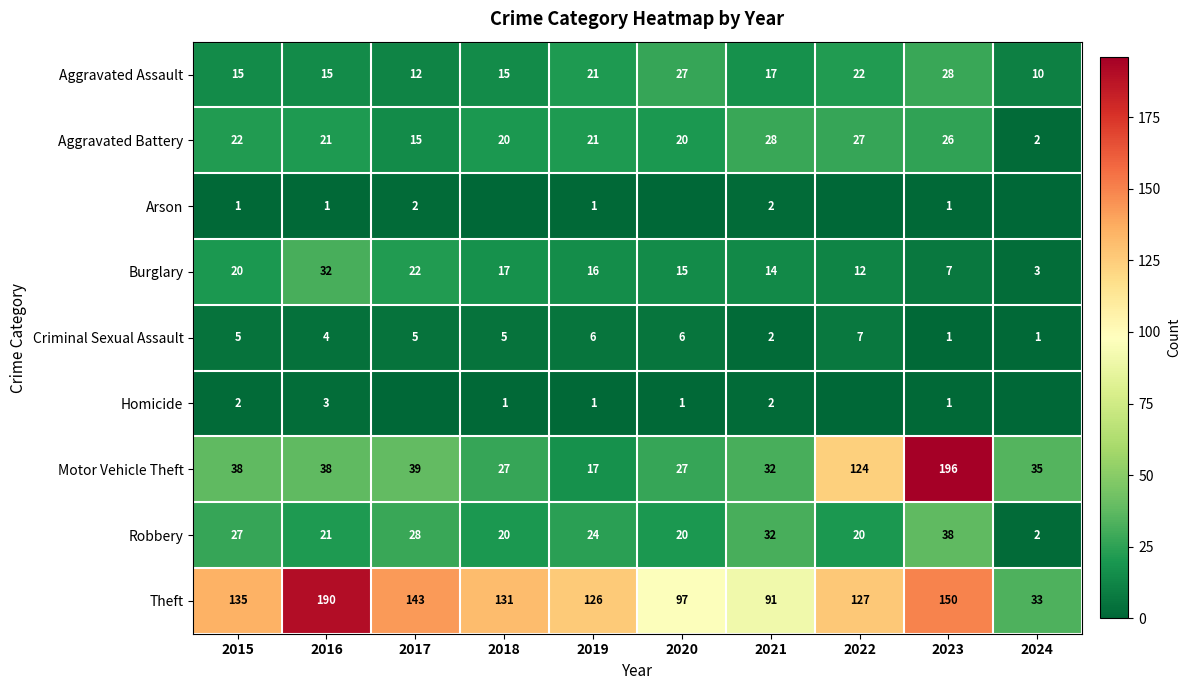

The value of Robbery at 2022 is 20. True or false?

True